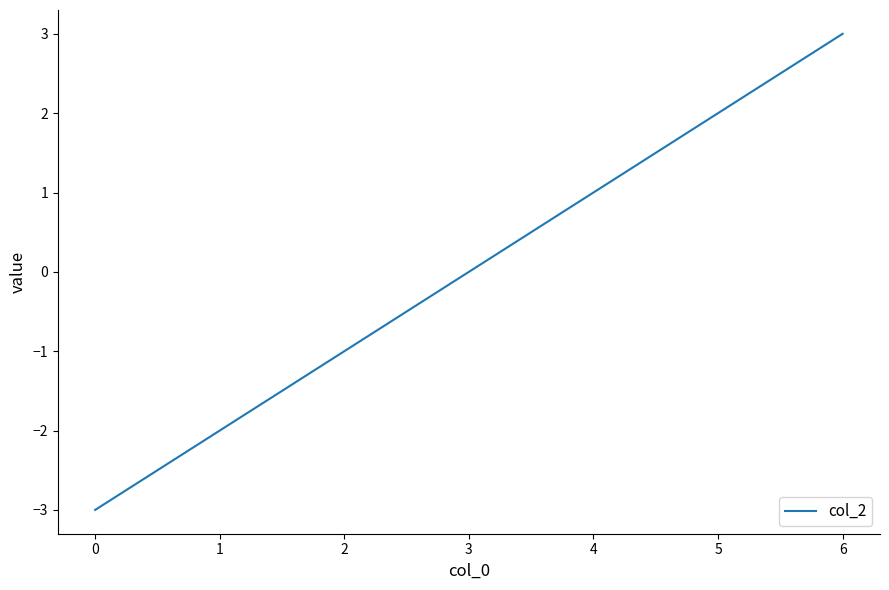

Which label corresponds to the largest value in the chart?

6